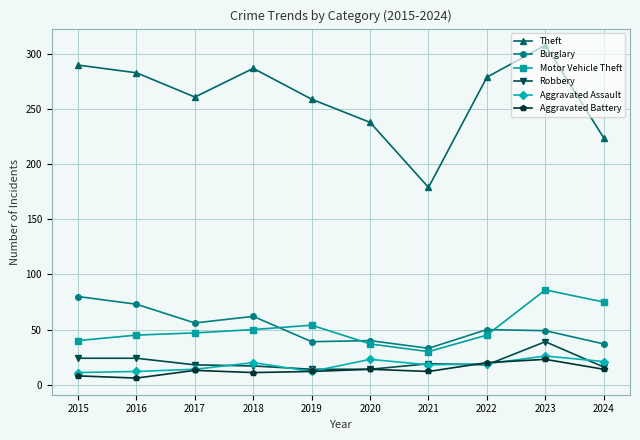

Which series has the widest spread of values?

Theft